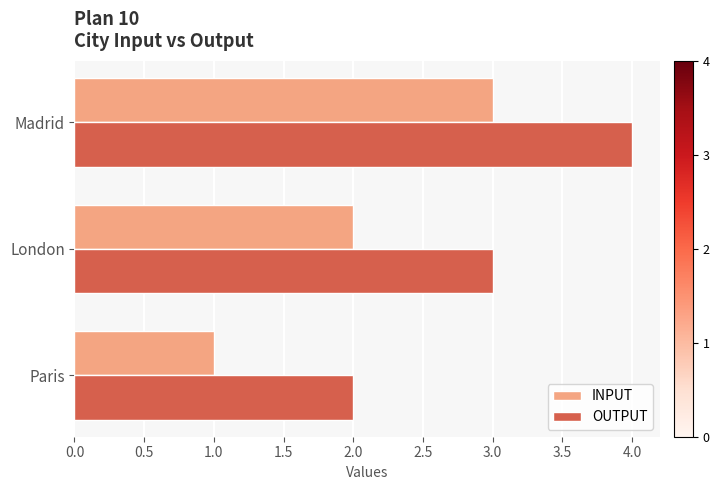

What is the approximate value of OUTPUT at London?

3